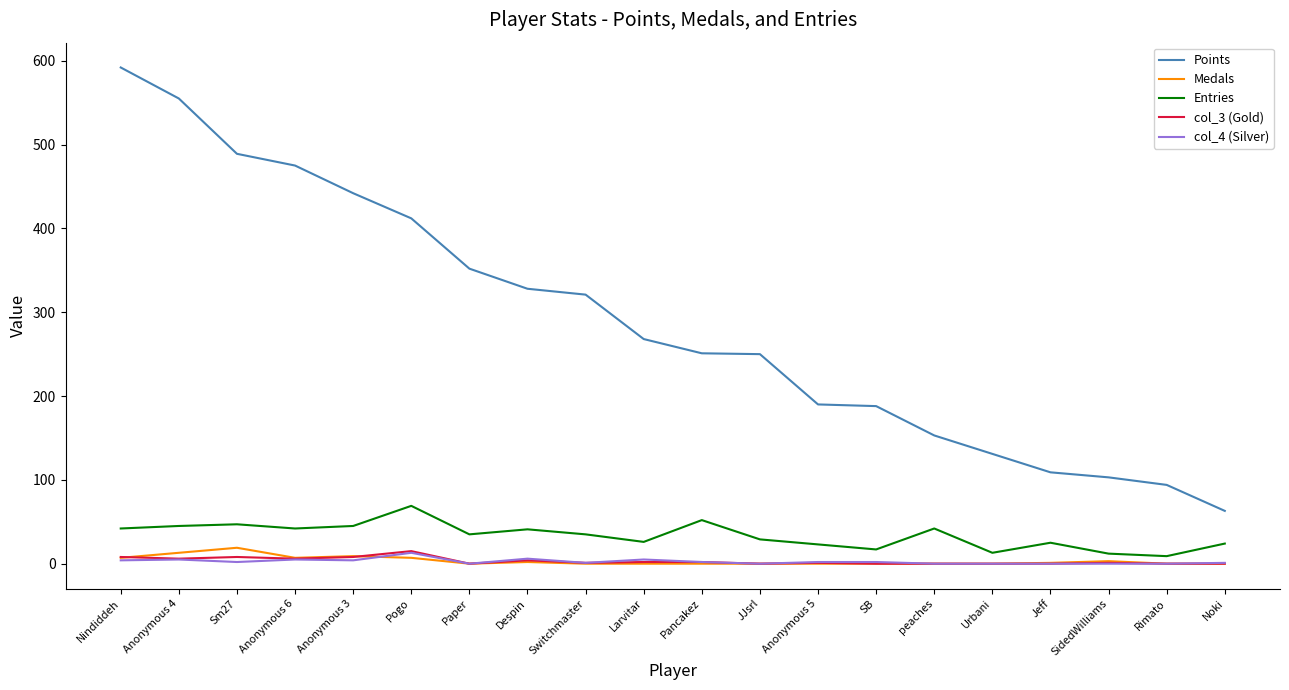

What are all the series names shown in the legend?

Points, Medals, Entries, col_3 (Gold), col_4 (Silver)